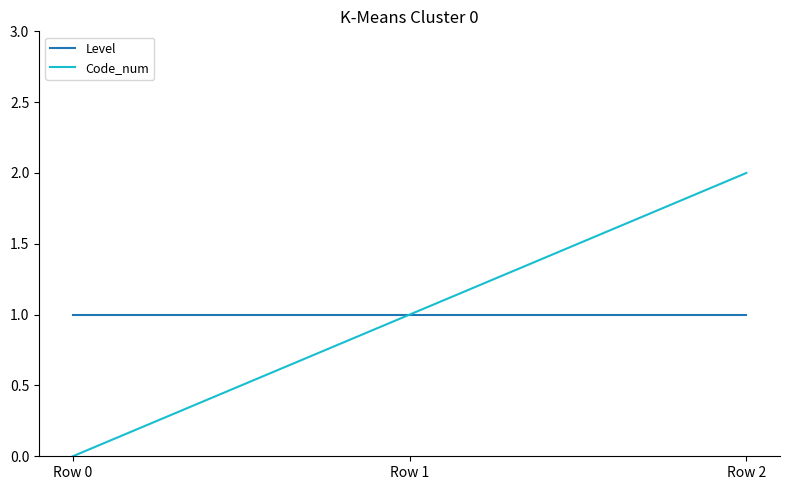

Is this an area chart (filled region under the line)?

No